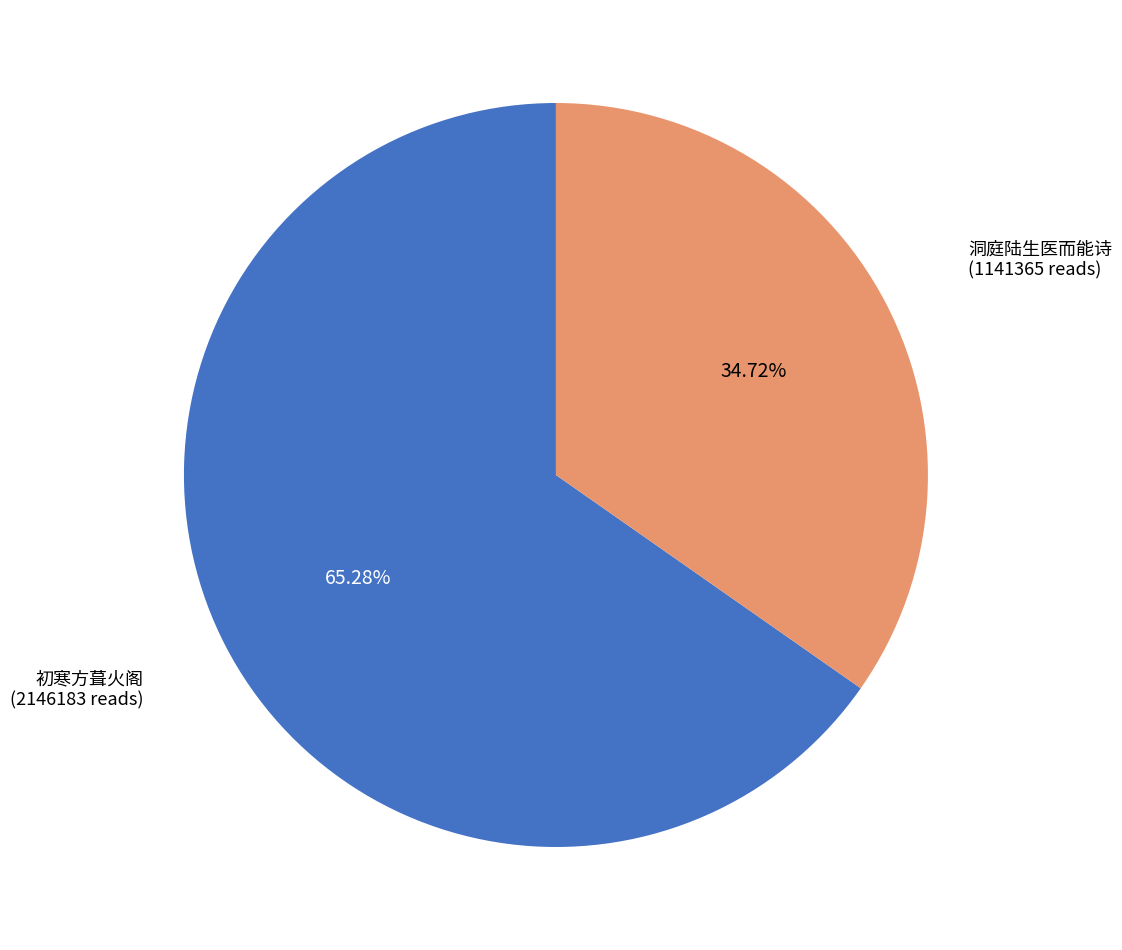

What is the largest slice in the pie chart?

初寒方葺火阁 (2146183 reads)